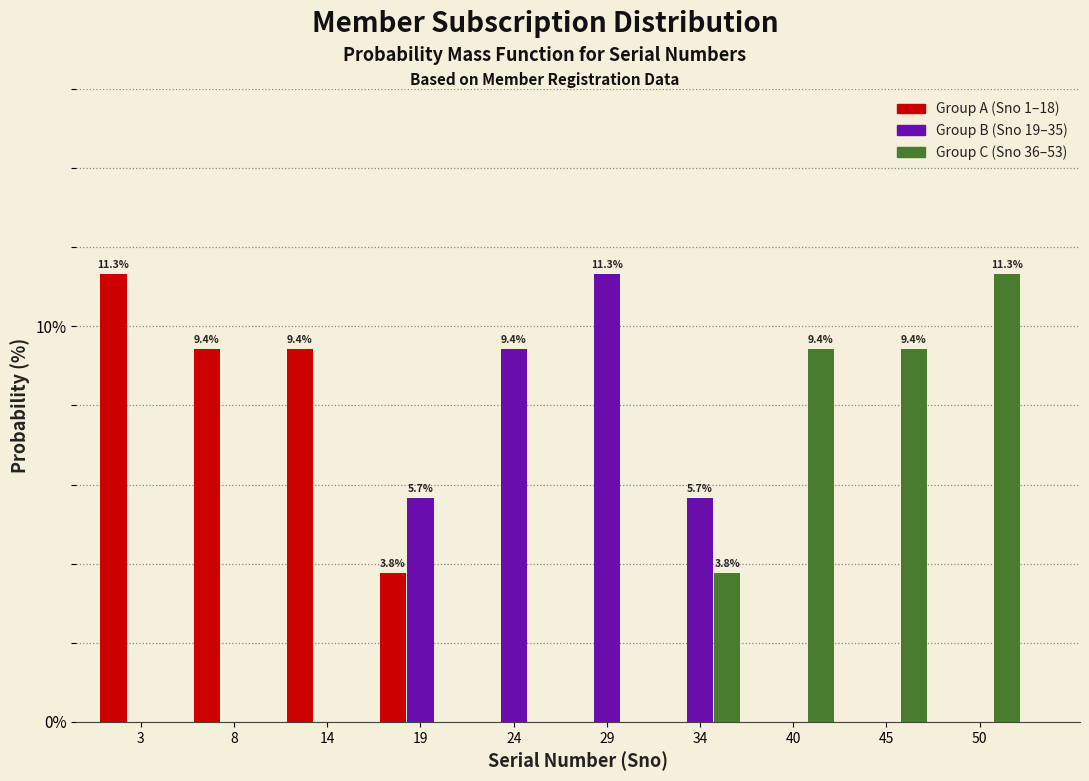

Reading right to left, transcribe all the data shown in this chart.

Group A (Sno 1–18): 50=0.0	45=0.0	40=0.0	34=0.0	29=0.0	24=0.0	19=3.8	14=9.4	8=9.4	3=11.3
Group B (Sno 19–35): 50=0.0	45=0.0	40=0.0	34=5.7	29=11.3	24=9.4	19=5.7	14=0.0	8=0.0	3=0.0
Group C (Sno 36–53): 50=11.3	45=9.4	40=9.4	34=3.8	29=0.0	24=0.0	19=0.0	14=0.0	8=0.0	3=0.0